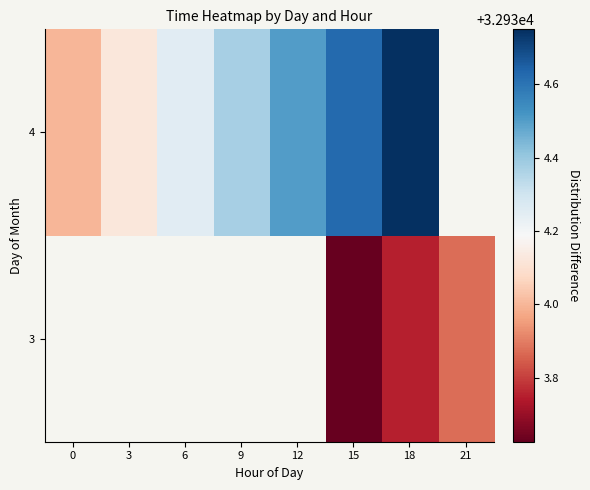

At which category is the sum across all series the highest?

18